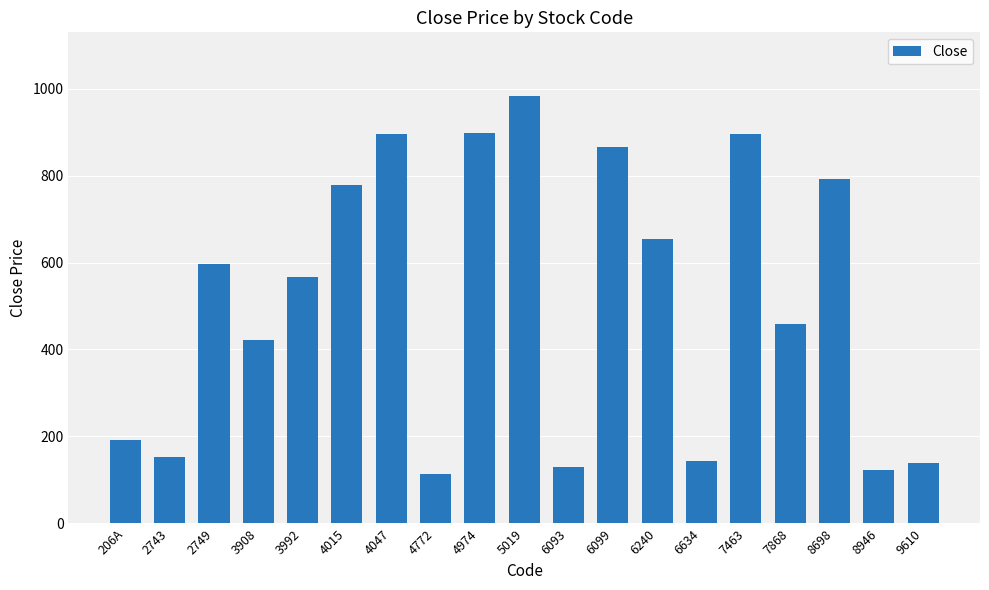

Where does the data first go above 567?

2749